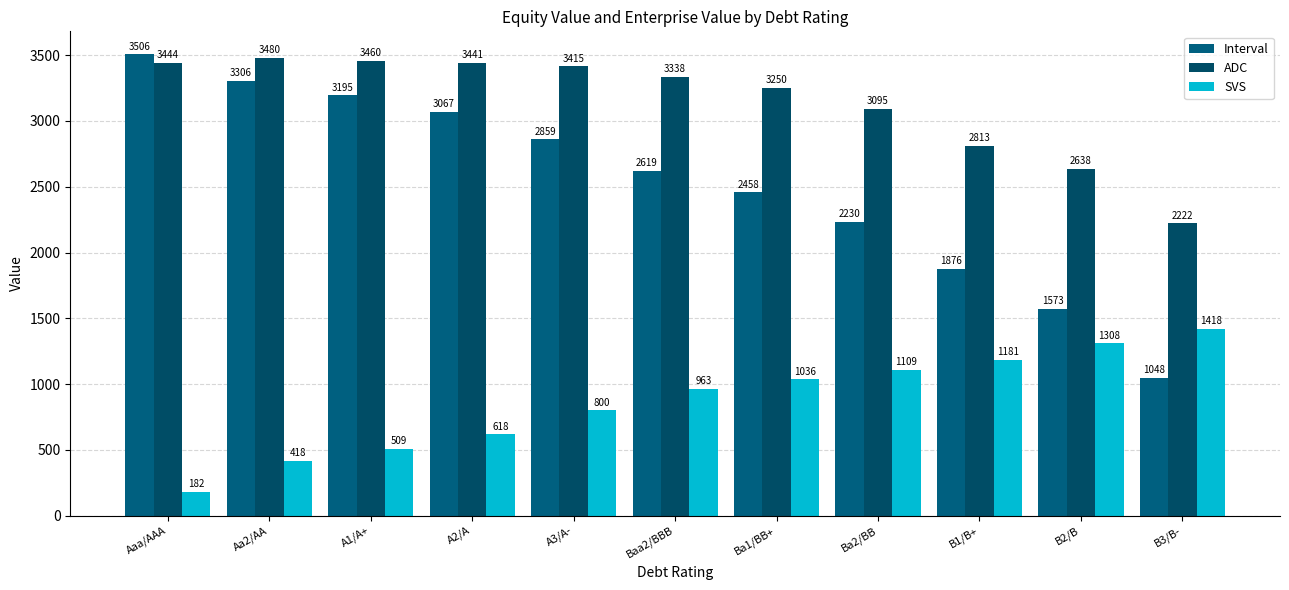

What is the difference between the maximum and minimum values in the Interval series?

2458.3